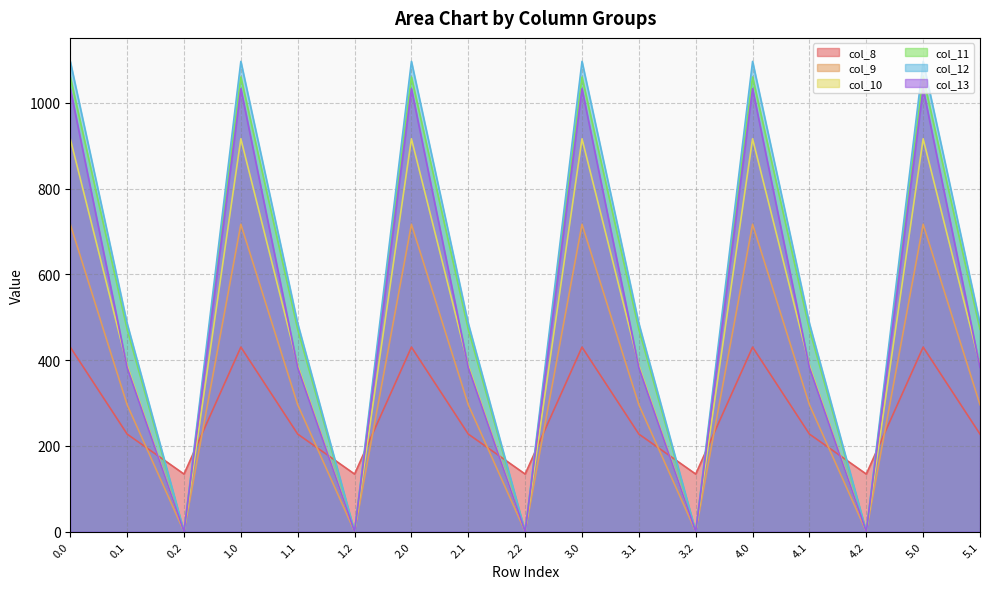

Read the col_11 value at 4.0.

1060.3